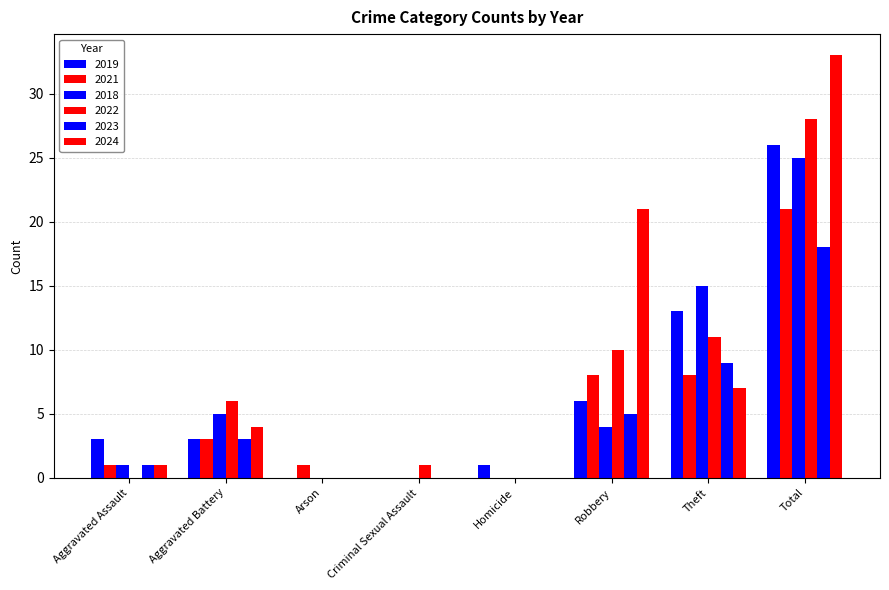

List the series in order of their peak value, highest first.

2024, 2022, 2019, 2018, 2021, 2023